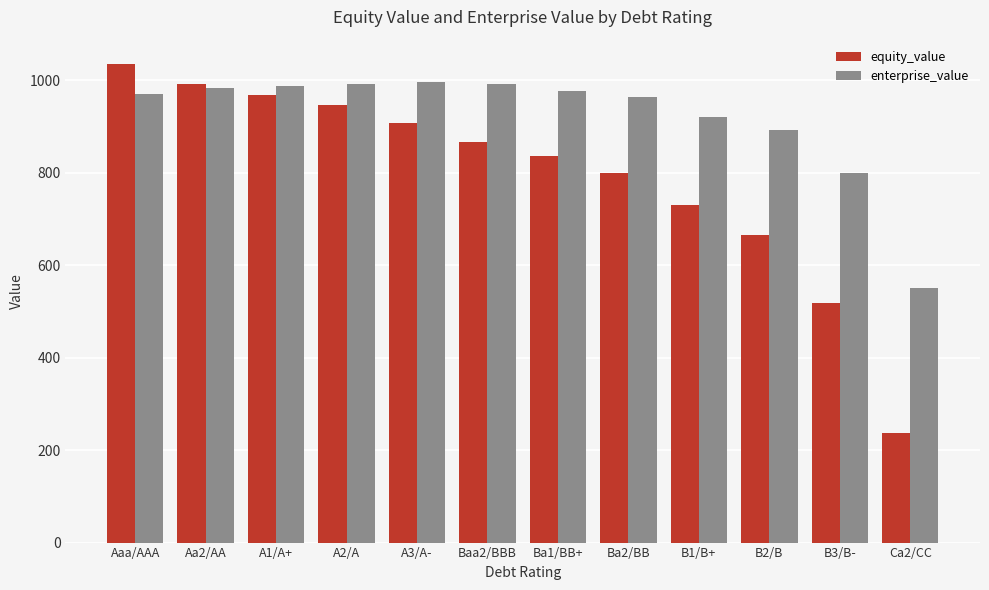

Where is enterprise_value nearest to the value 773?

B3/B-